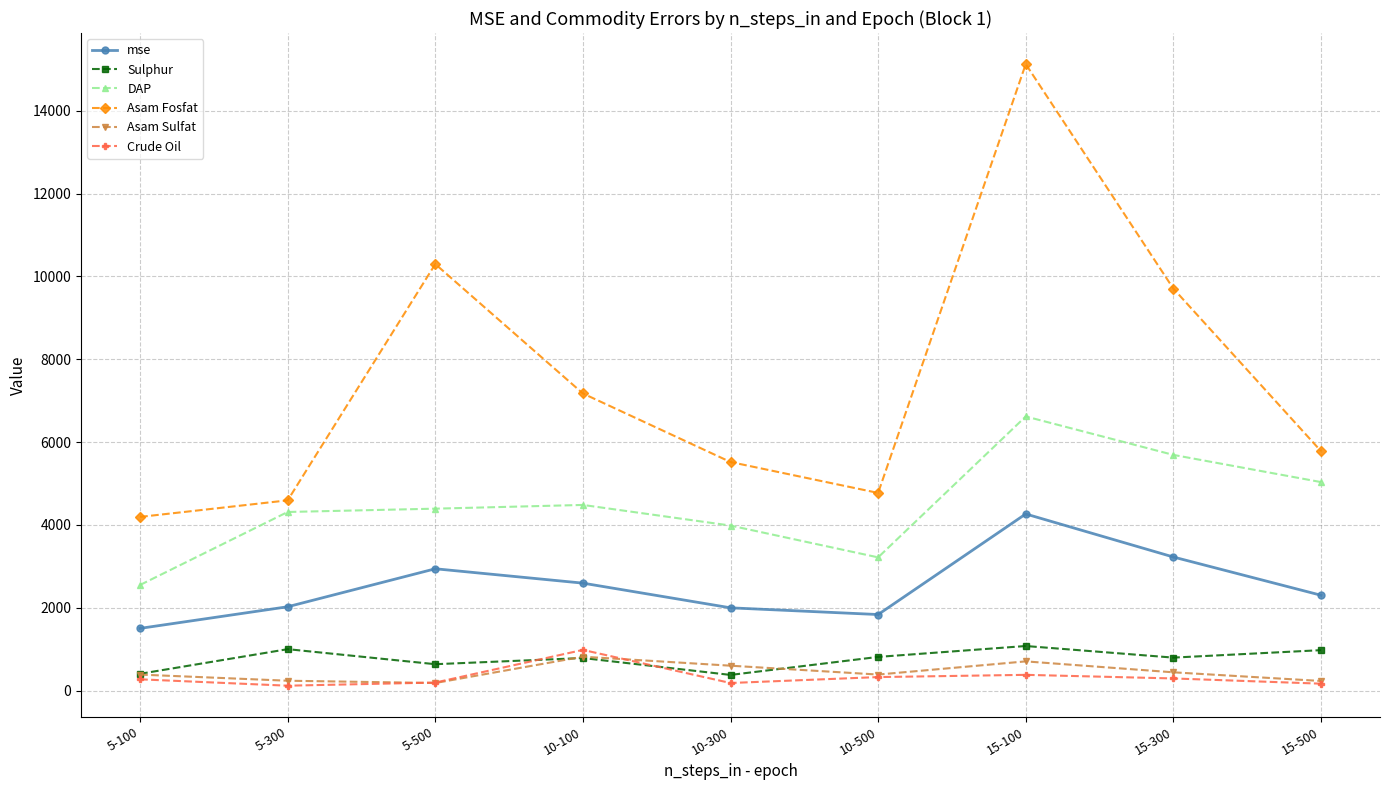

What is the label of the 6th point from the left?

10-500